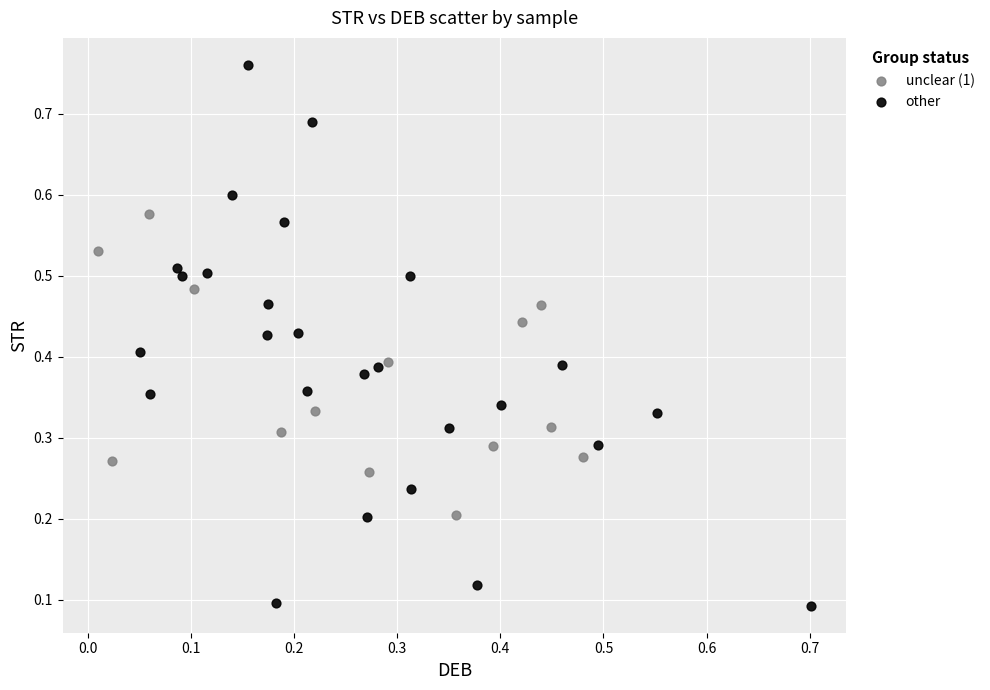

Which series has the widest spread of Y values?

other